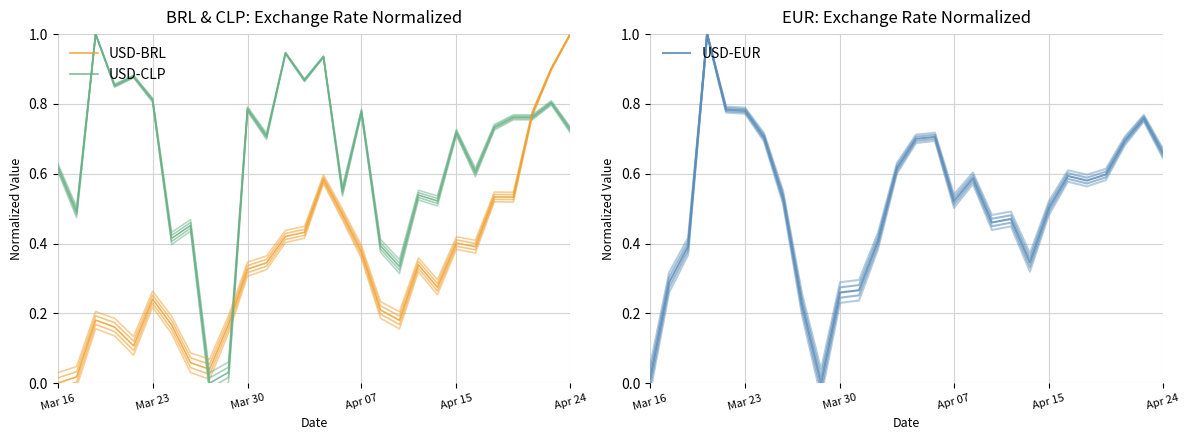

What is the label of the 15th point from the right?

13